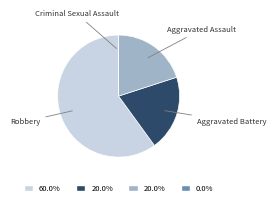

Is there any slice that represents more than half of the pie?

Yes